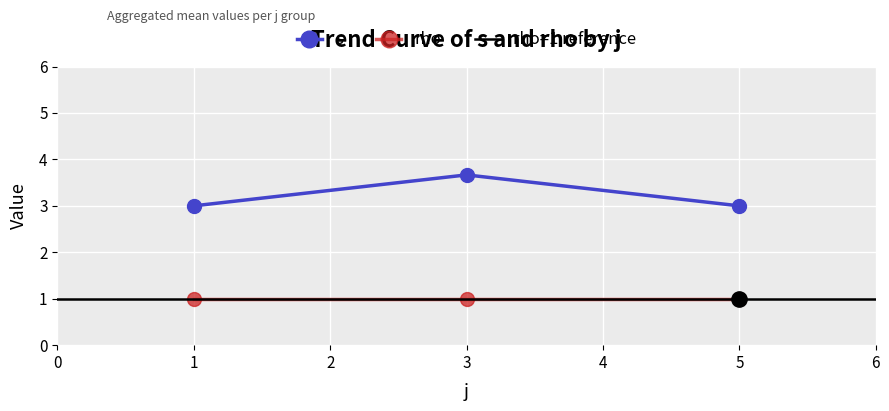

What is the smallest value displayed?

1